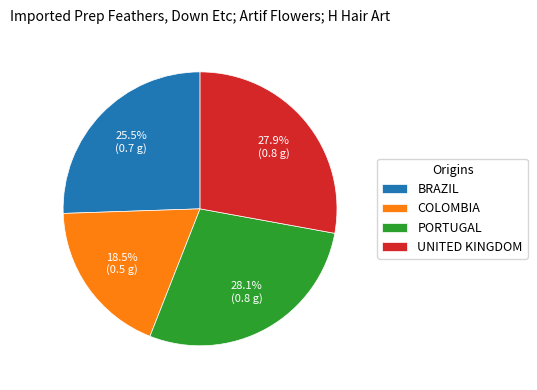

Which has a higher value, PORTUGAL or BRAZIL?

PORTUGAL